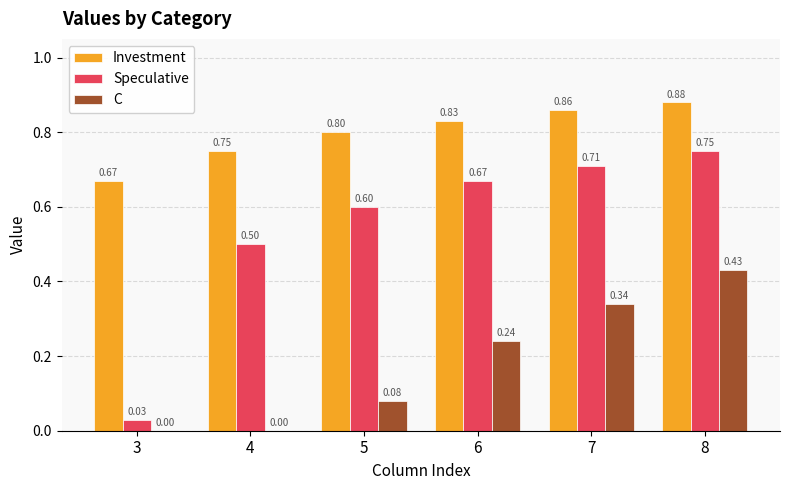

At which category is the sum across all series the highest?

8